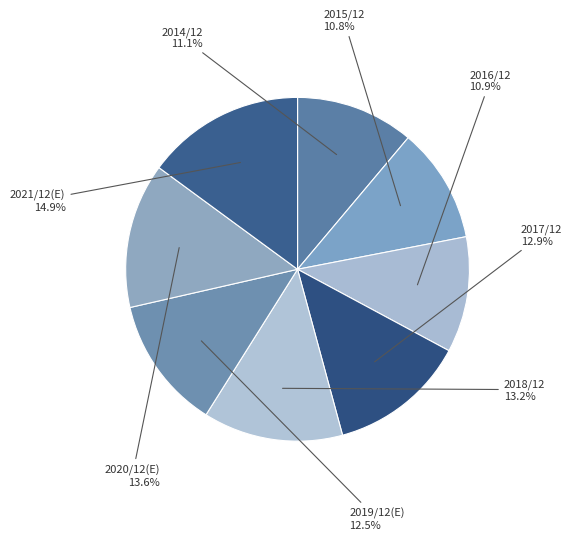

How many segments does this pie chart have?

8